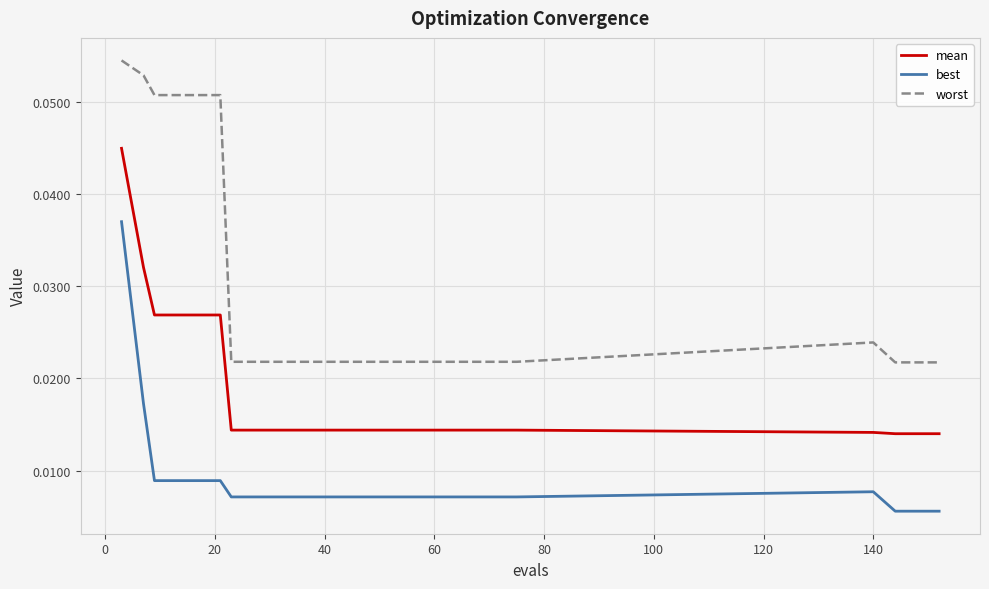

True or false: mean and worst cross at least once.

False